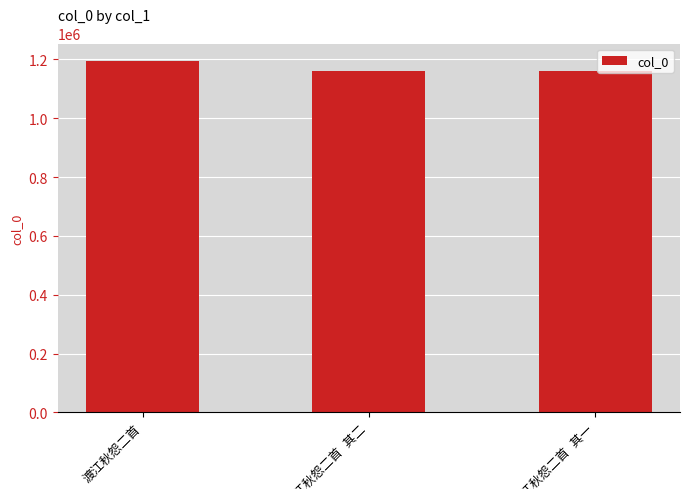

What is the value of the 3rd bar from the left?

1162004